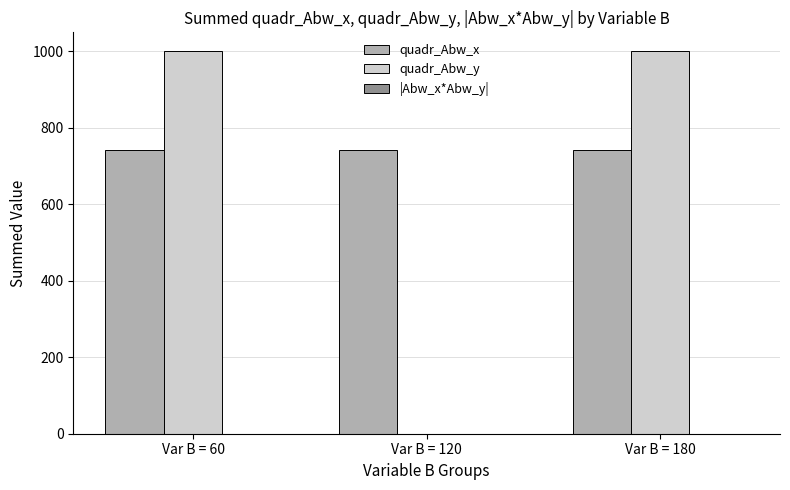

How many values in quadr_Abw_y are above zero?

2